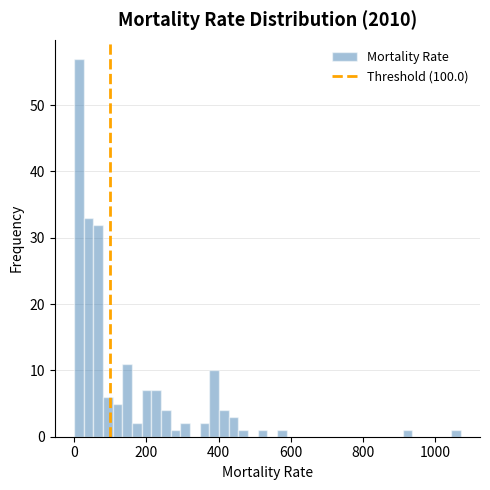

Read against the x-axis, roughly where is the centre of the tallest bar?

20